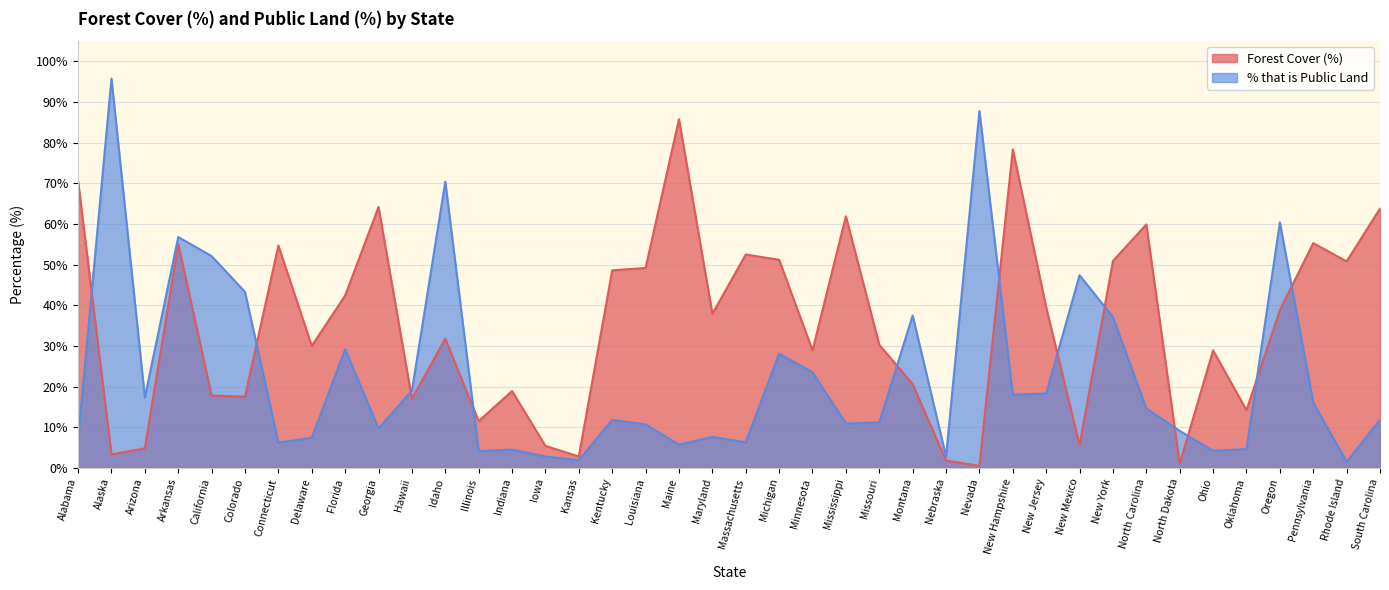

In Forest Cover (%), how many points are lower than both neighbors (excluding endpoints)?

13